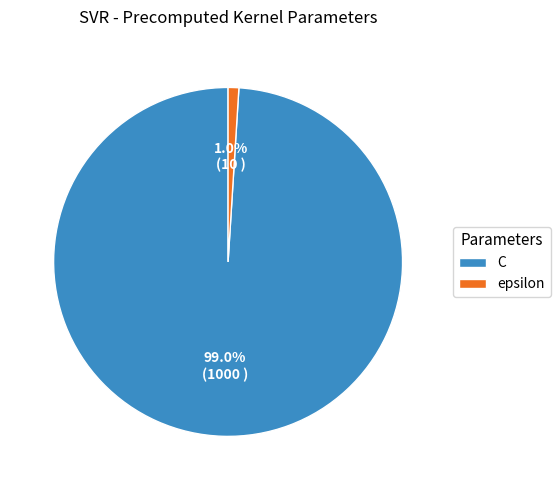

Which slice is the smallest?

epsilon